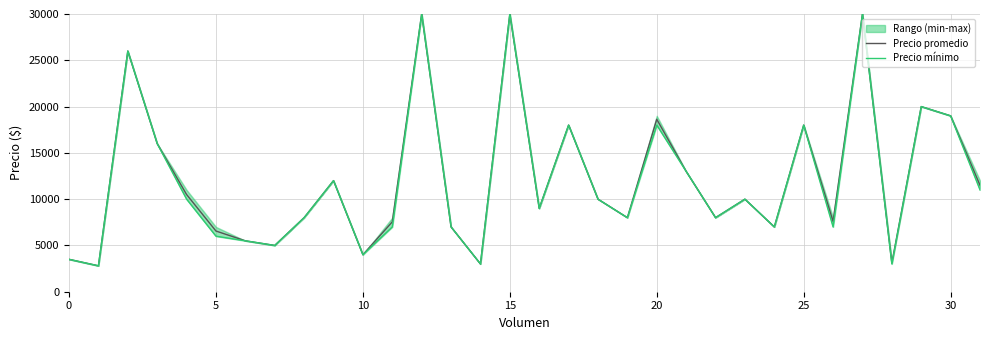

True or false: Precio mínimo has a value of 3517 at 26.

False